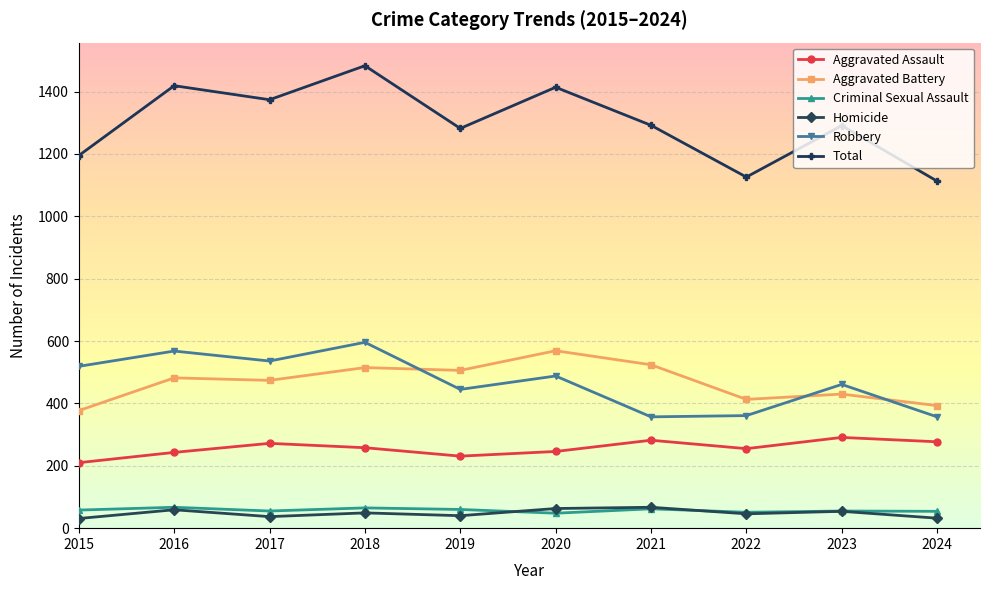

Between 2017 and 2022, which series saw the biggest shift?

Total